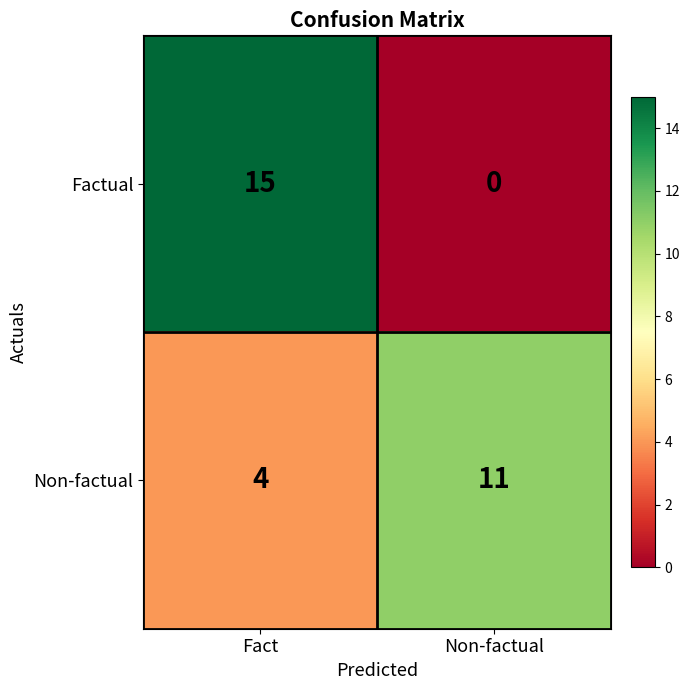

What is the sum of all Factual values?

15